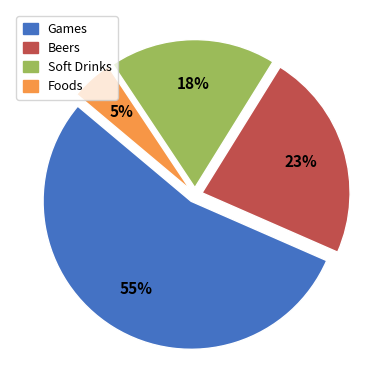

Rank the categories by value from lowest to highest.

Foods, Soft Drinks, Beers, Games